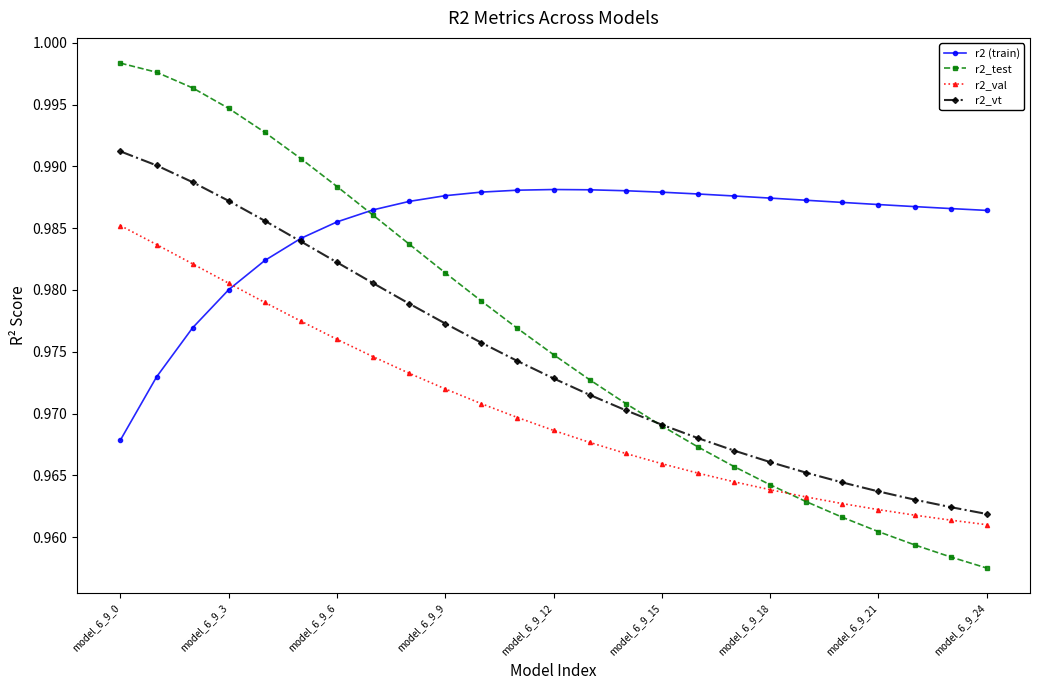

Rank the series by their maximum value, from highest to lowest.

r2_test, r2_vt, r2 (train), r2_val